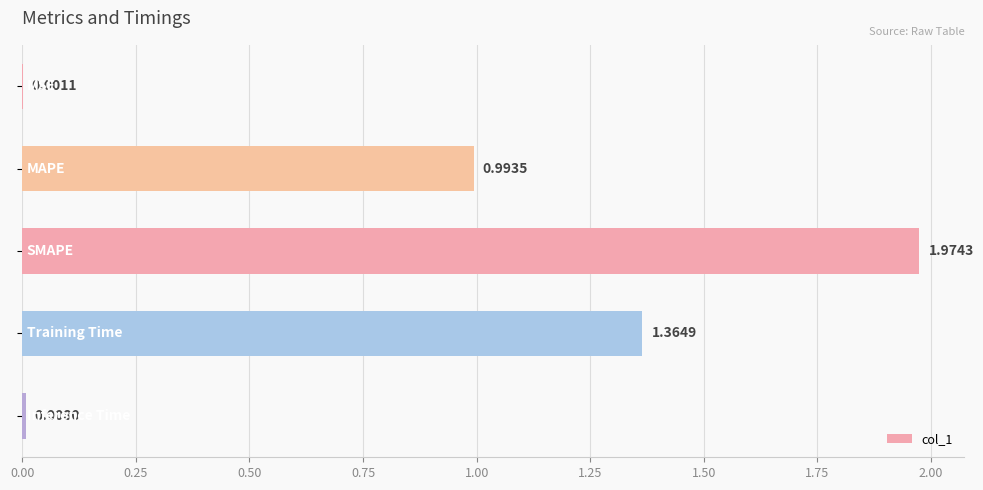

Does the chart contain stacked bars?

No